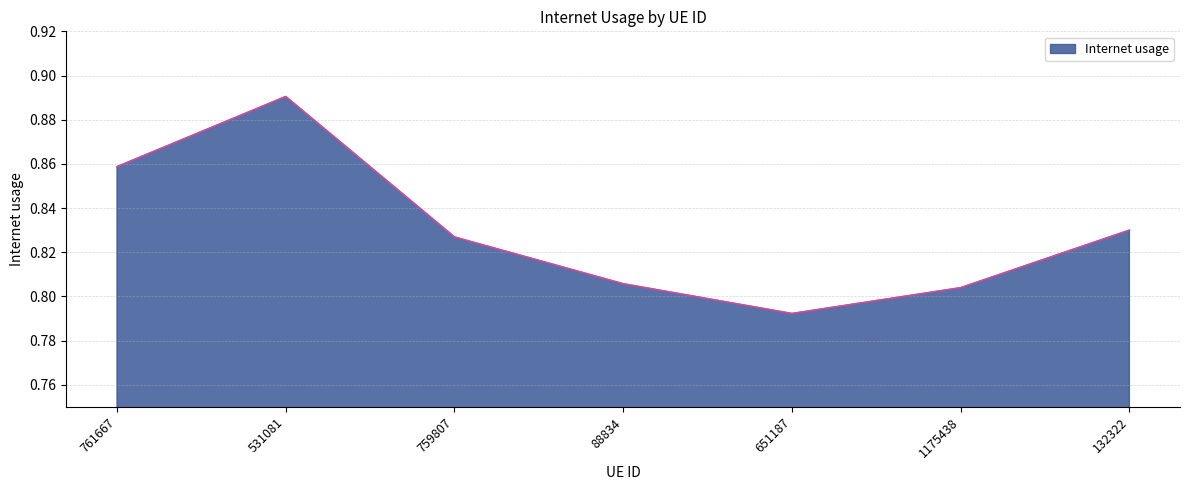

What is the sum of all values?

5.8